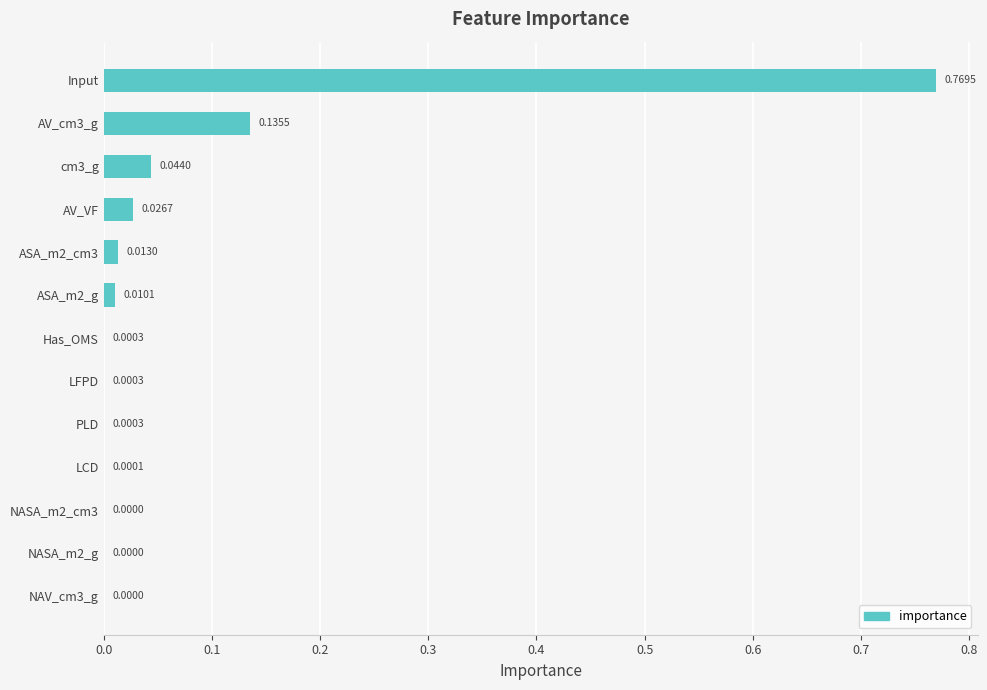

What is the sum of all values?

1.0